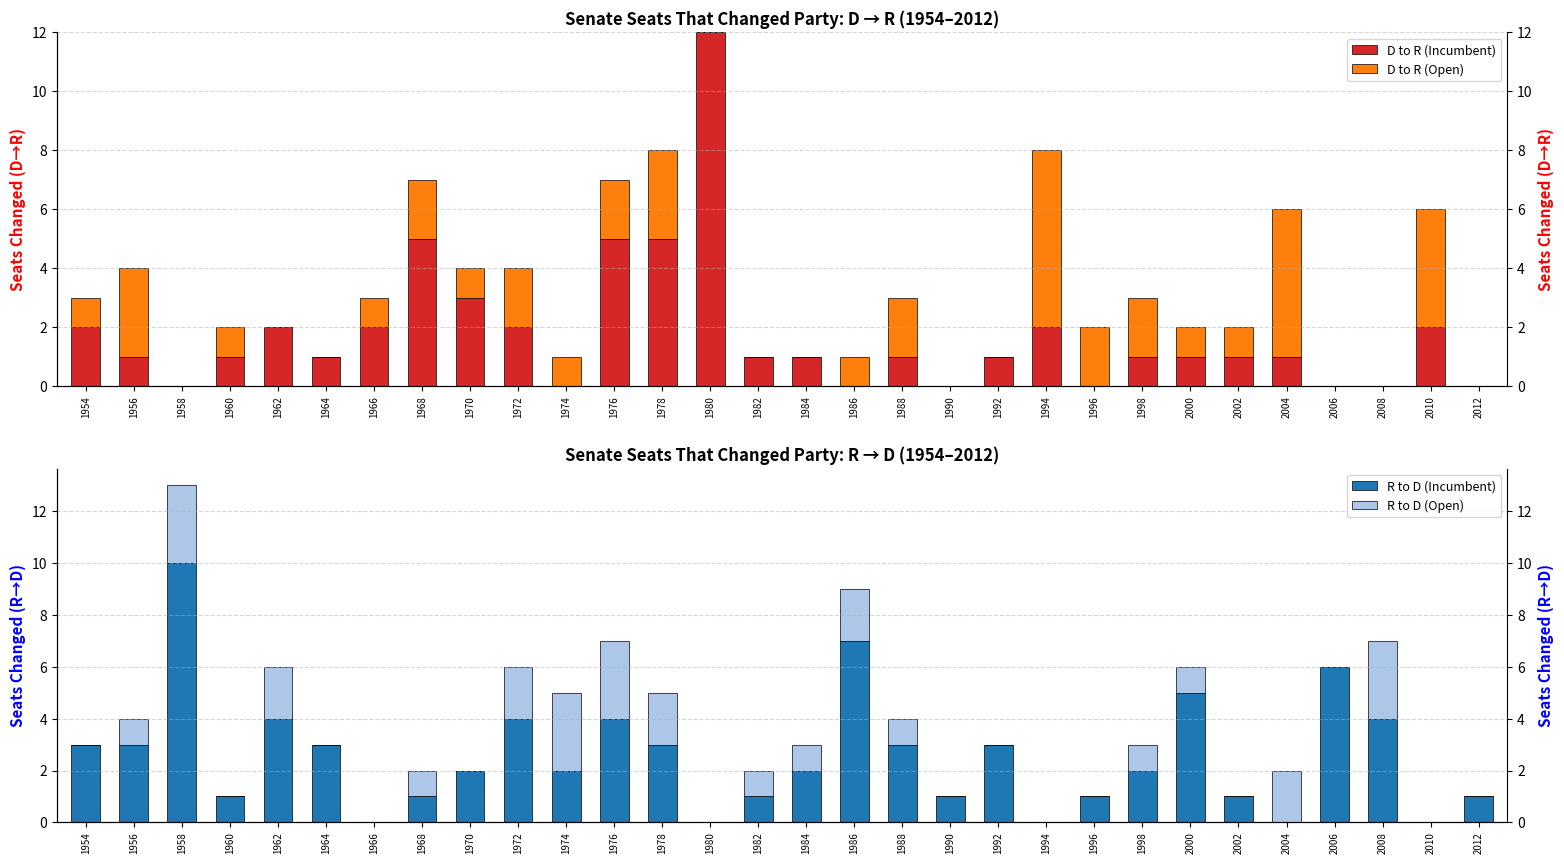

Is the value of R to D (Incumbent) at 1968 greater than the value of D to R (Open) at 2010?

No